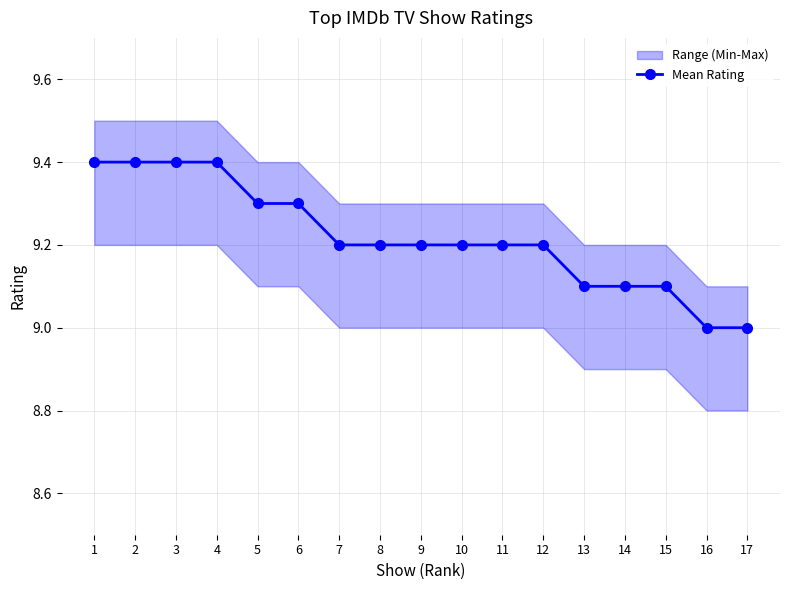

The value at 9 is 14.7. True or false?

False